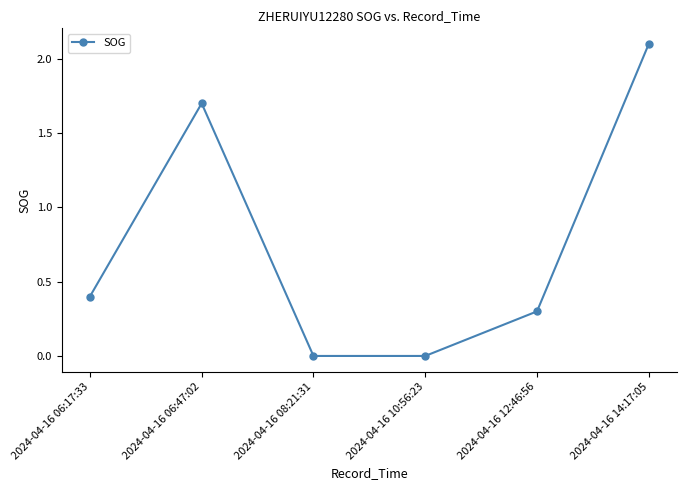

Does the chart display data point markers on the line(s)?

Yes